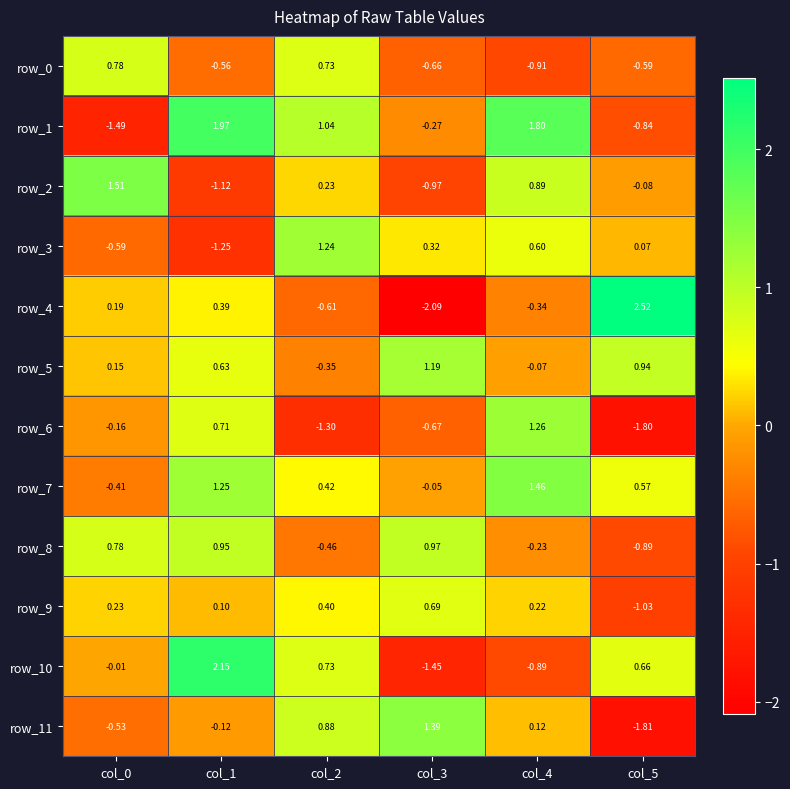

How many categories are shown in the chart?

6